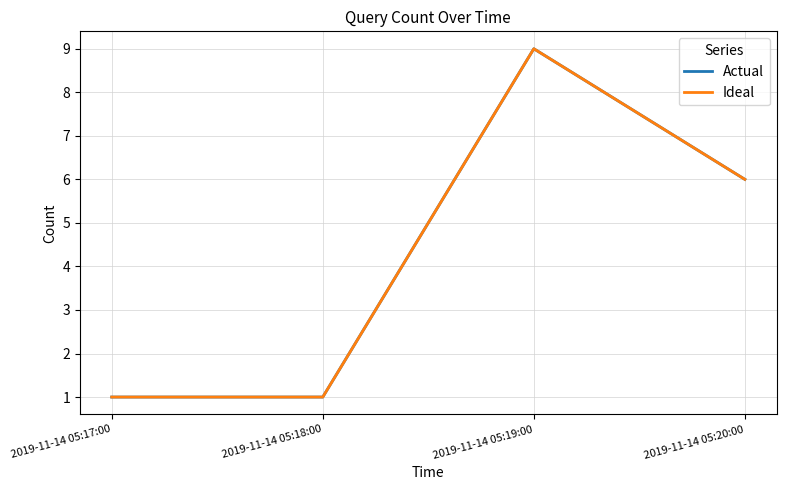

List the labels in order of Actual value, smallest first.

2019-11-14 05:17:00, 2019-11-14 05:18:00, 2019-11-14 05:20:00, 2019-11-14 05:19:00